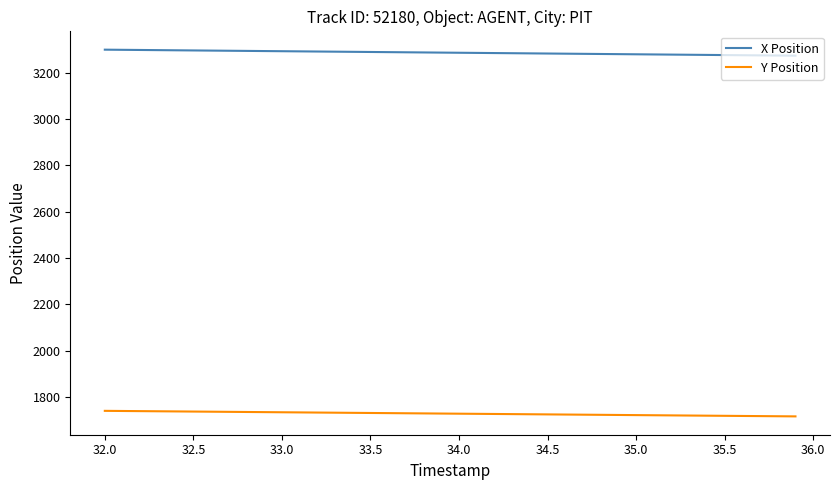

List the series in order of their peak value, lowest first.

Y Position, X Position